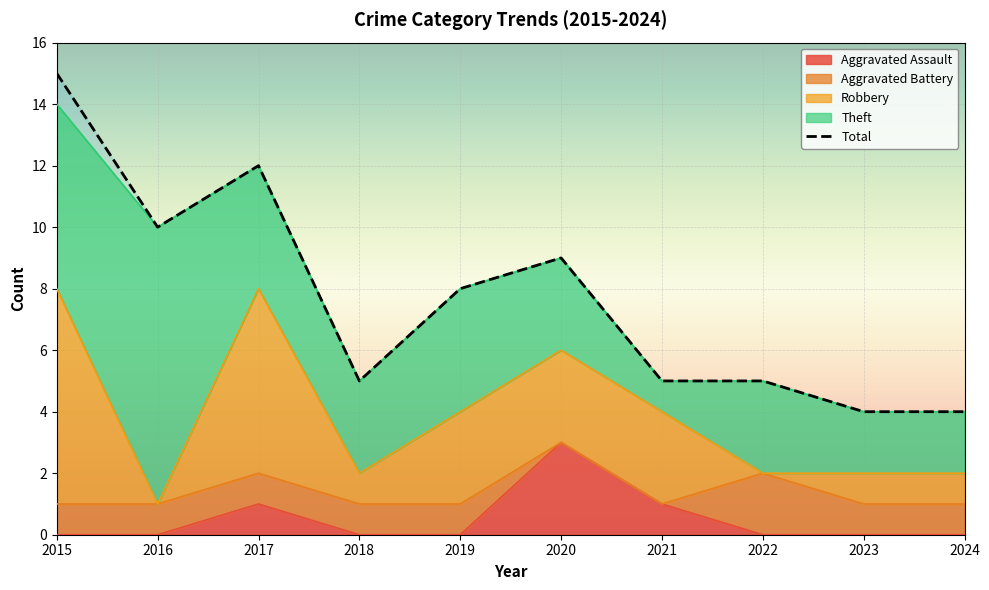

What is the difference between the Aggravated Assault values at 2015 and 2021?

1